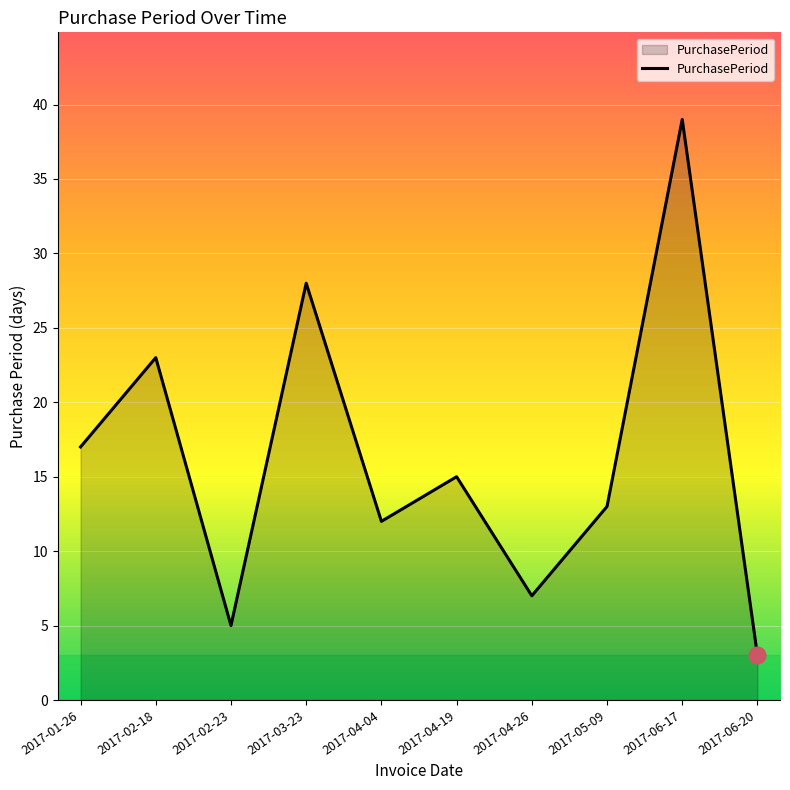

What is the sum of the values at 2017-02-18 and 2017-04-04?

35